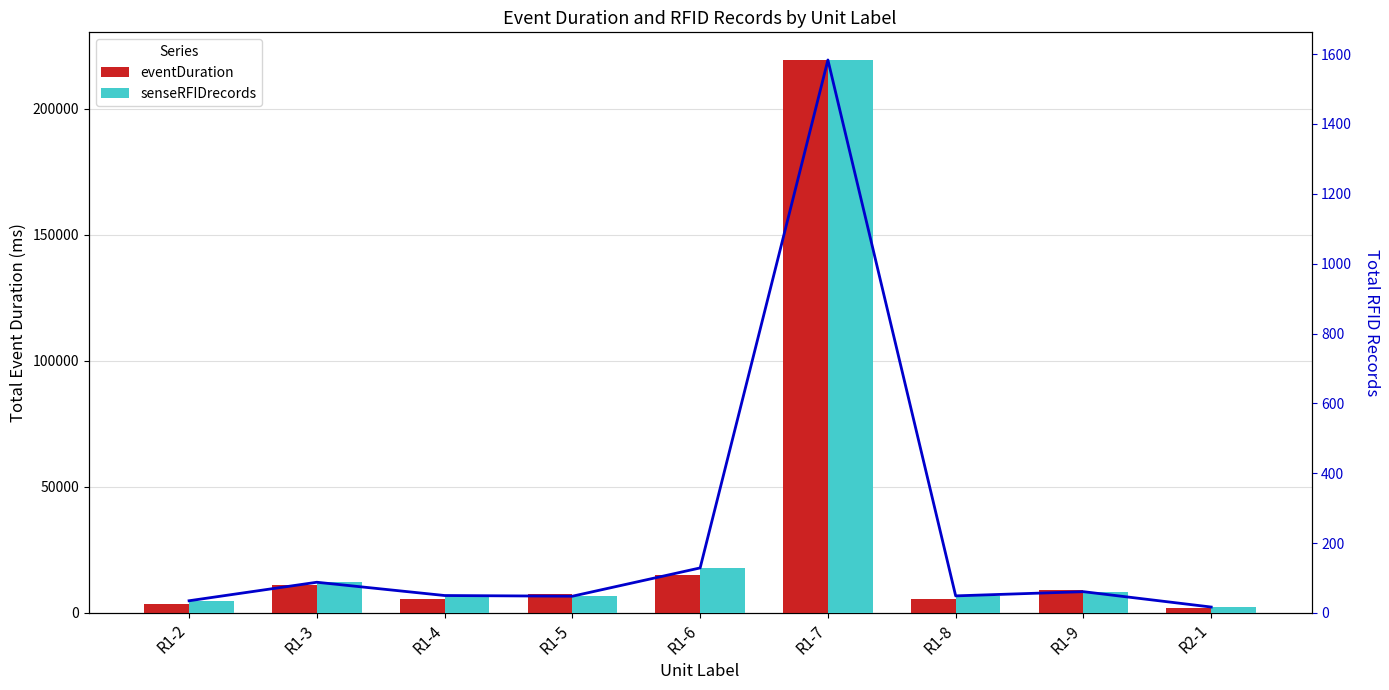

What is the difference between the maximum and second lowest values in the senseRFIDrecords trend series?

1548